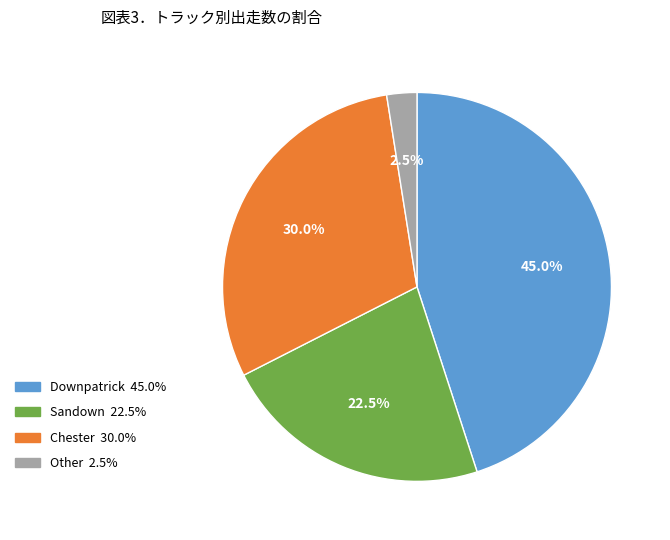

What is the smallest slice in the pie chart?

Other